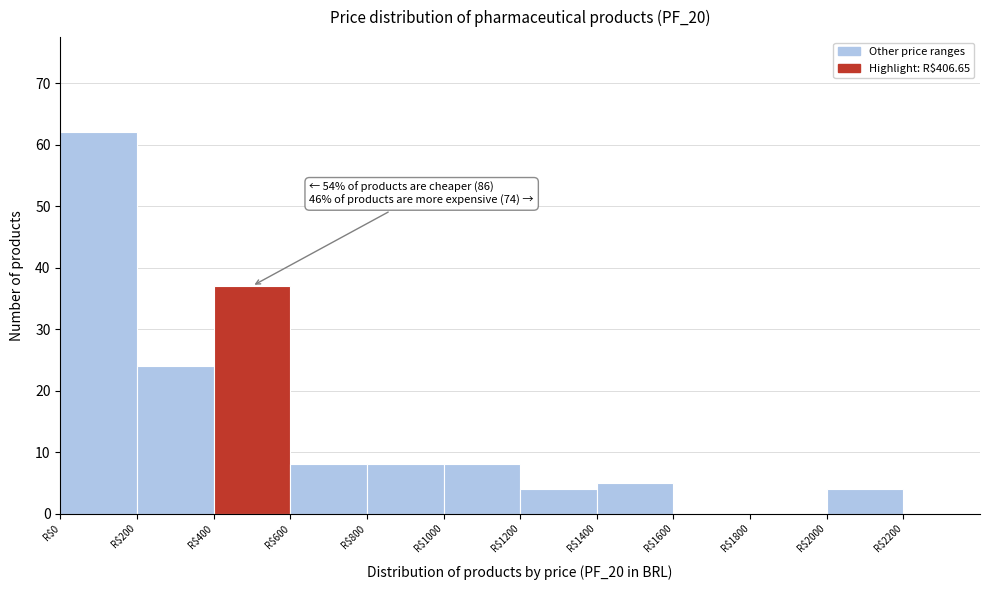

Which range on the x-axis has the tallest bar?

0 to 200